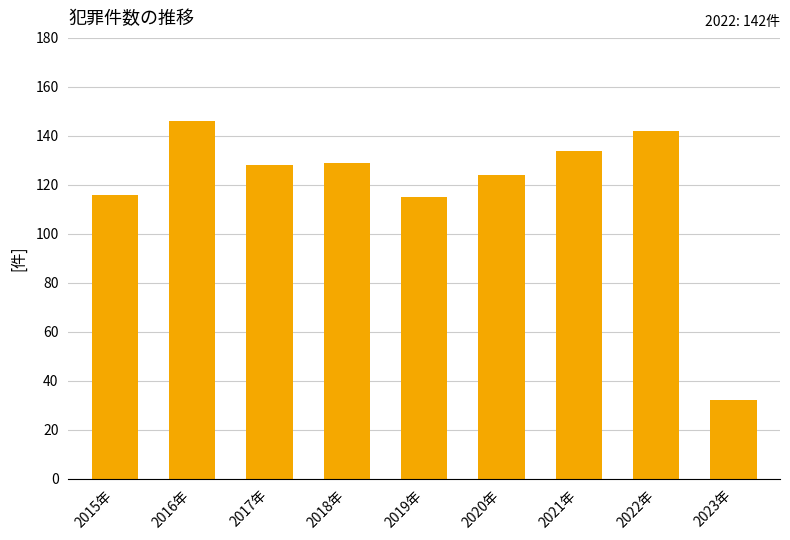

Read the value at 2015年, to the nearest 5.

115